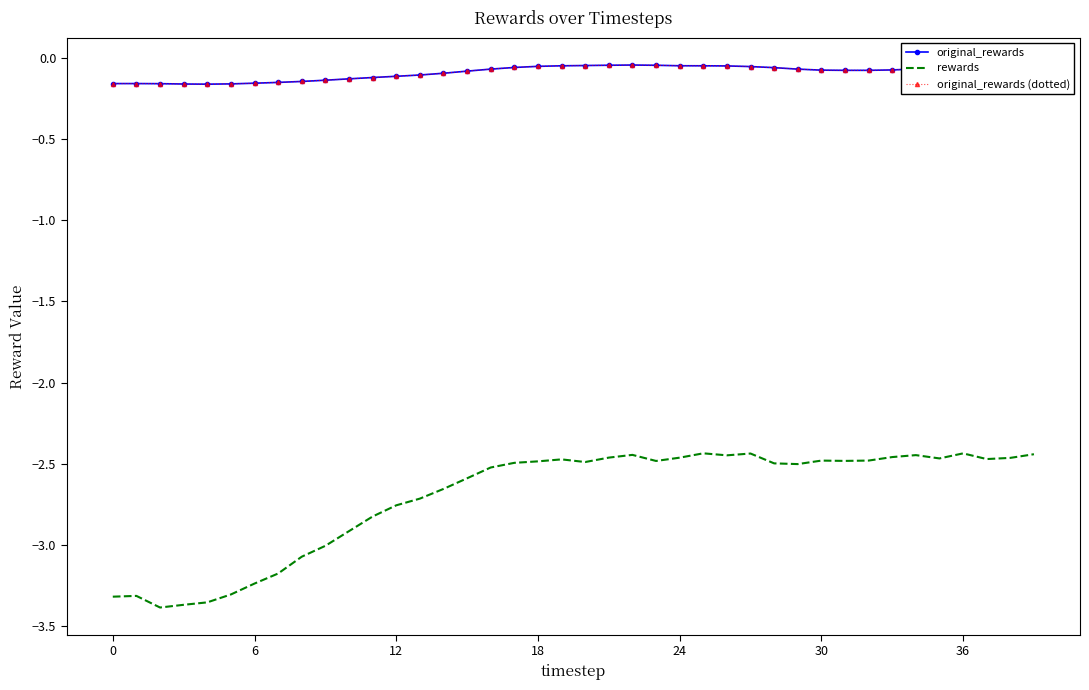

Which series has the widest spread of values?

rewards